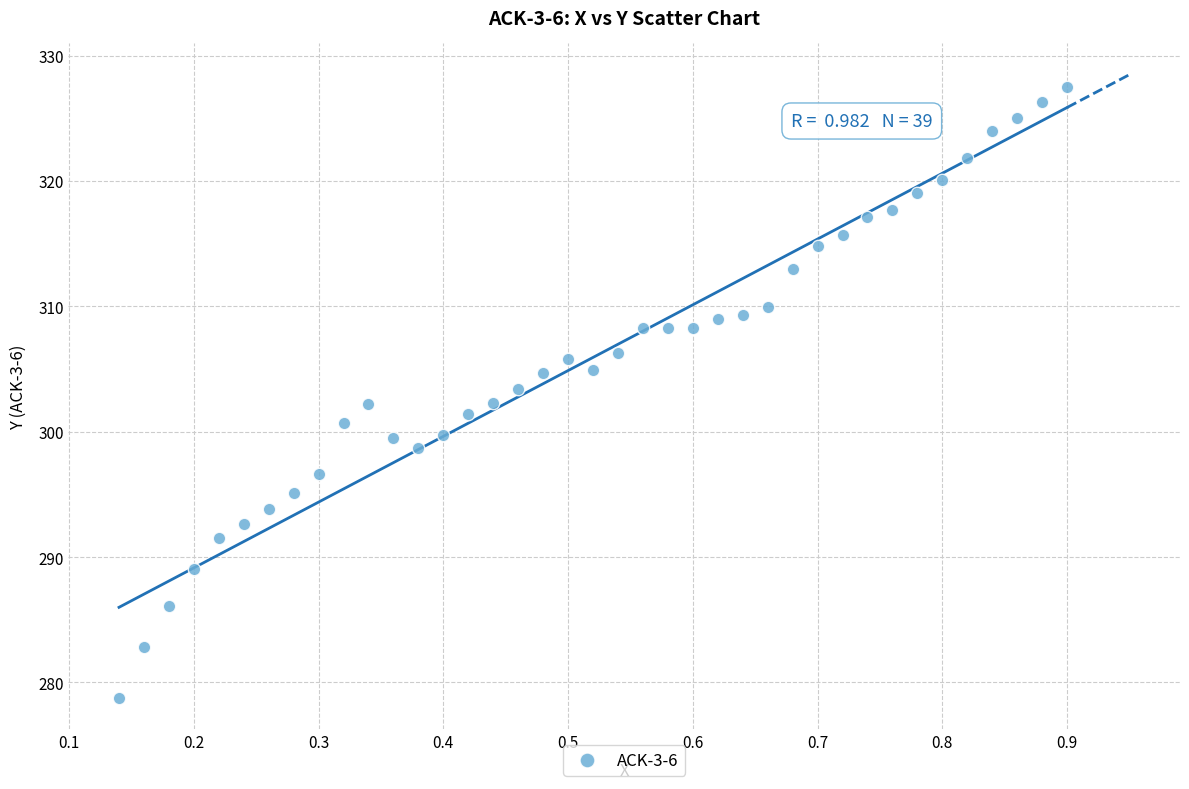

What is the range of X values (max minus min)?

0.8